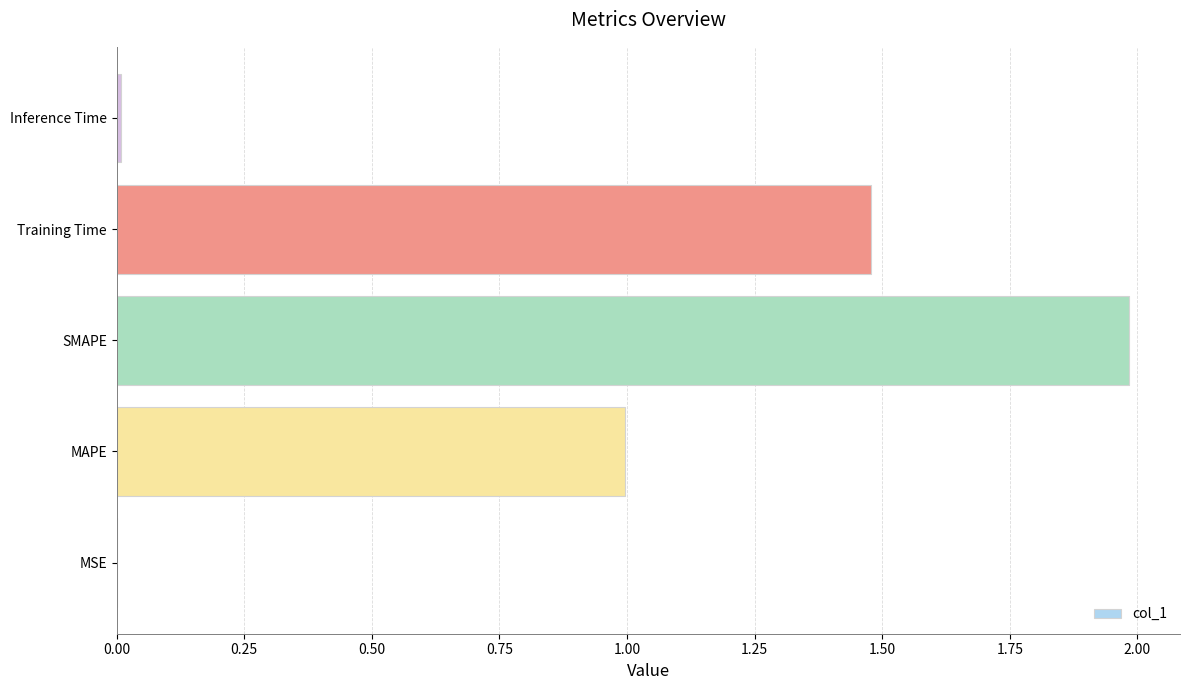

What is the average value?

0.9